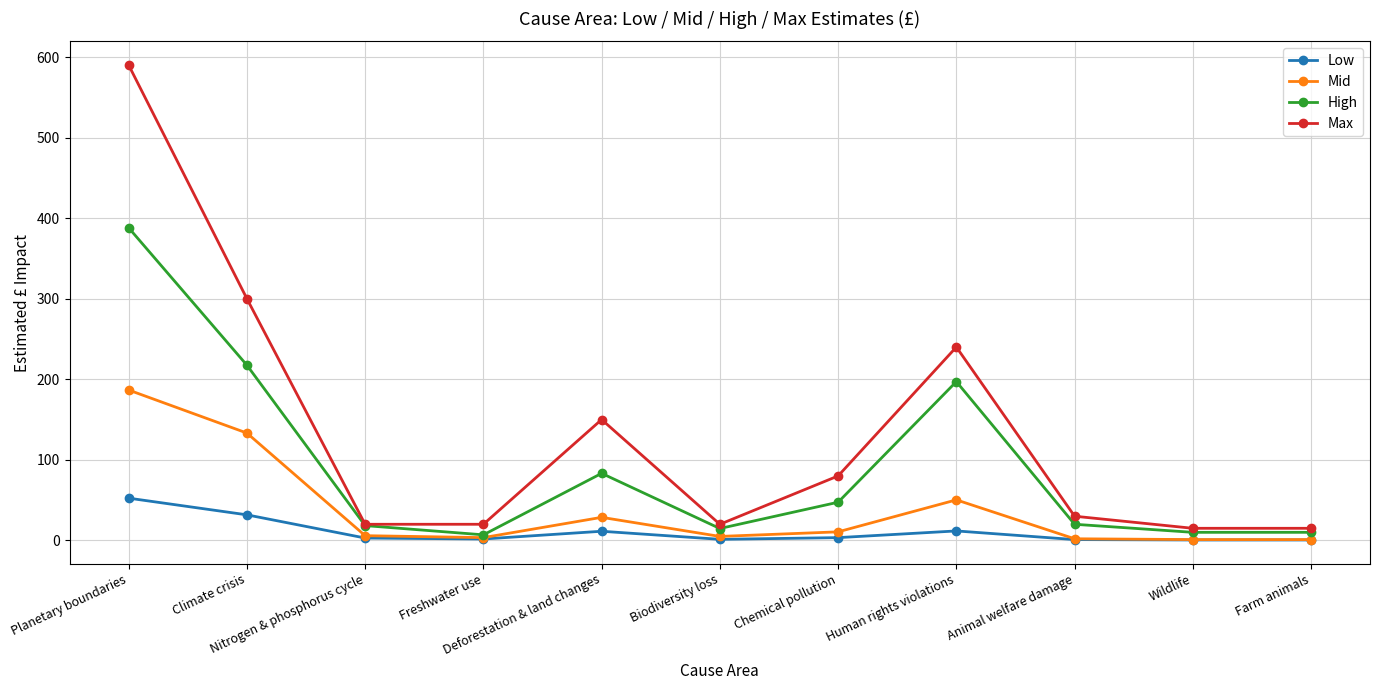

True or false: Mid has a value of 50.3 at Human rights violations.

True